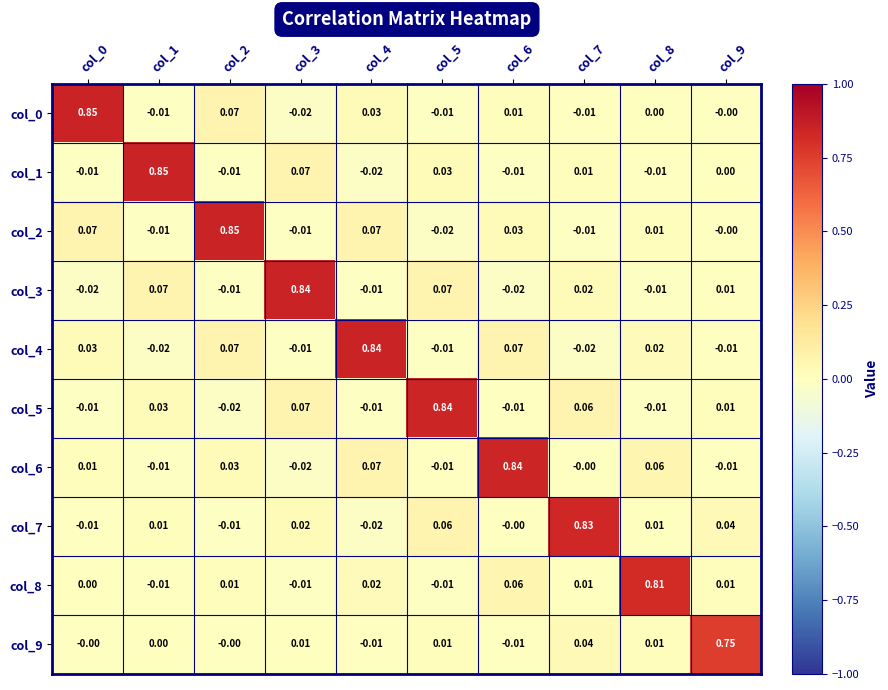

Is the value of col_2 at col_2 greater than the value of col_7 at col_7?

Yes